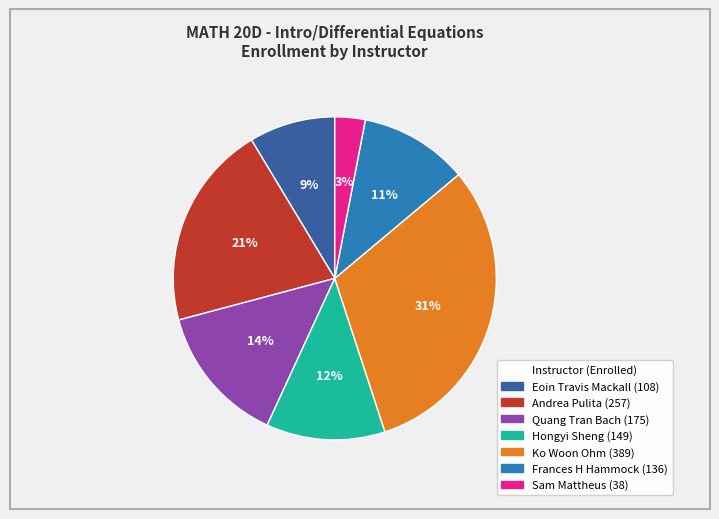

To the nearest percent, what is the combined percentage of Quang Tran Bach and Hongyi Sheng?

26%